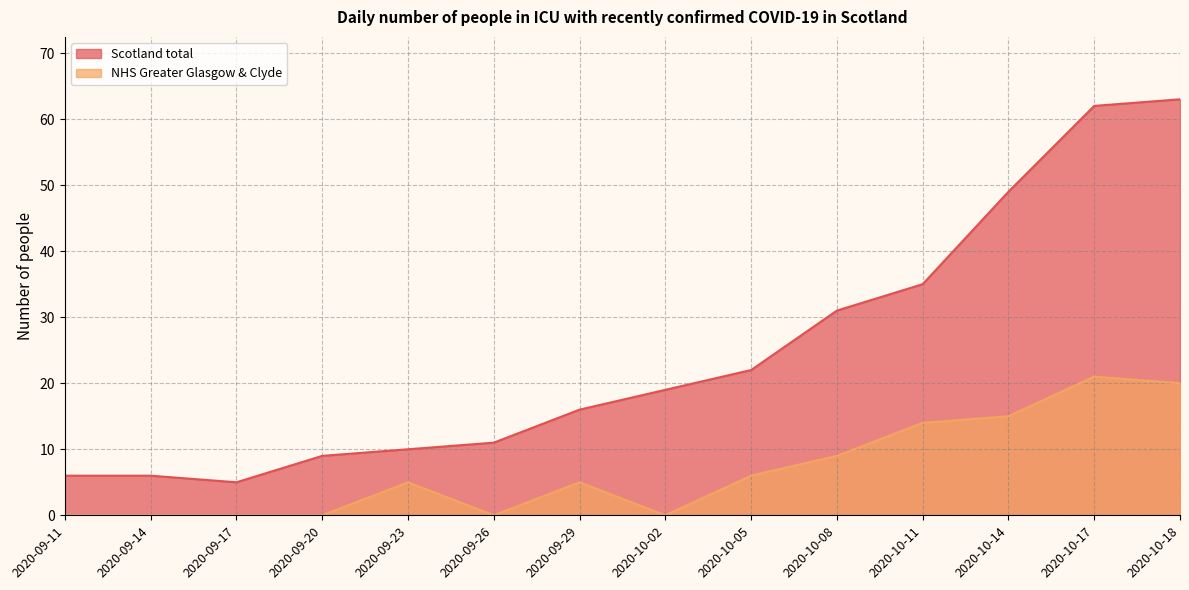

At which category is the sum across all series the highest?

2020-10-17